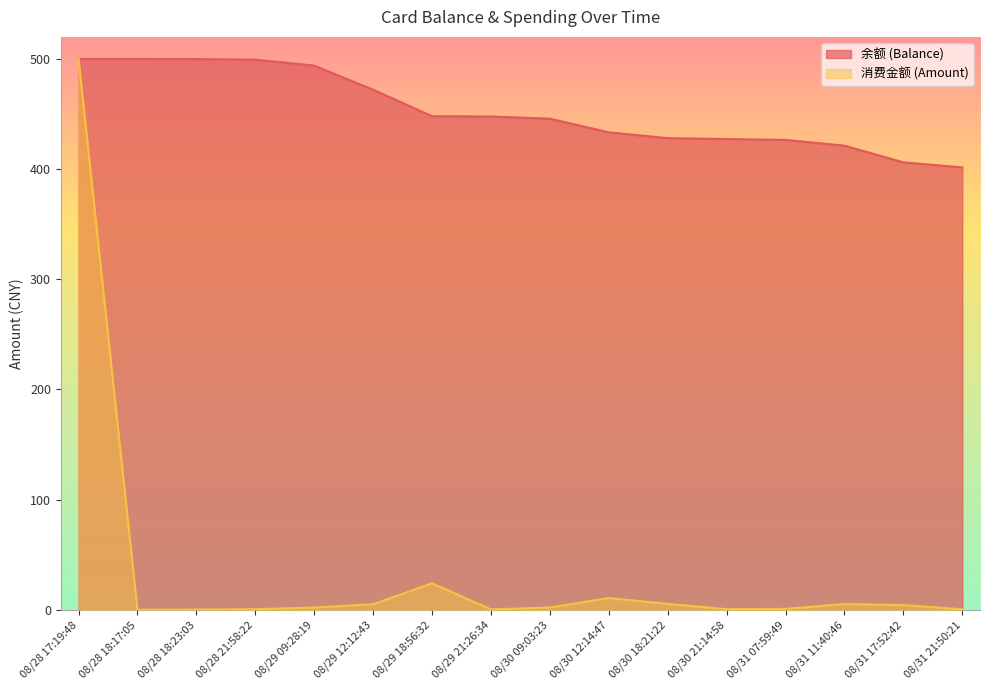

Where is 消费金额 (Amount) nearest to the value 250?

08/29 18:56:32